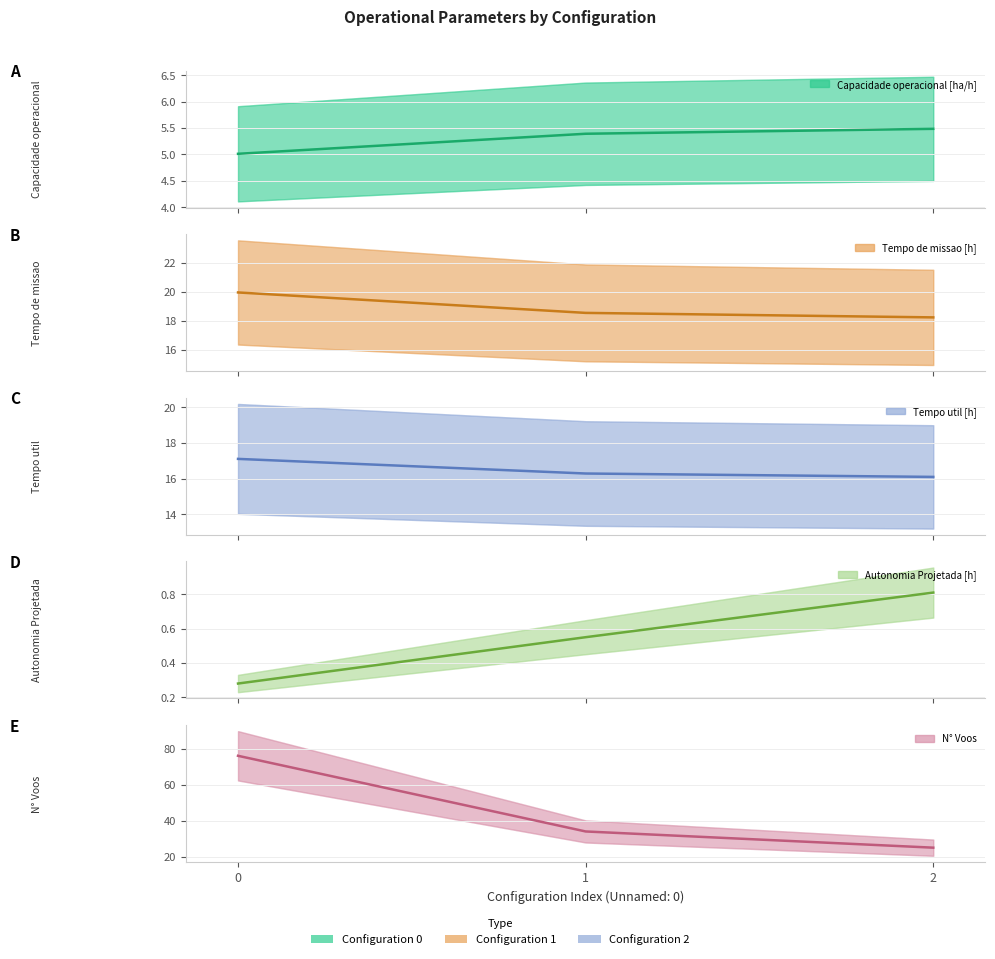

Reading right to left, list all the values displayed in this chart.

Capacidade operacional [ha/h]: 5.5	5.4	5.0
Tempo de missao [h]: 18.2	18.6	20.0
Tempo util [h]: 16.1	16.3	17.1
Autonomia Projetada [h]: 0.8	0.6	0.3
N° Voos: 25.0	34.0	76.0